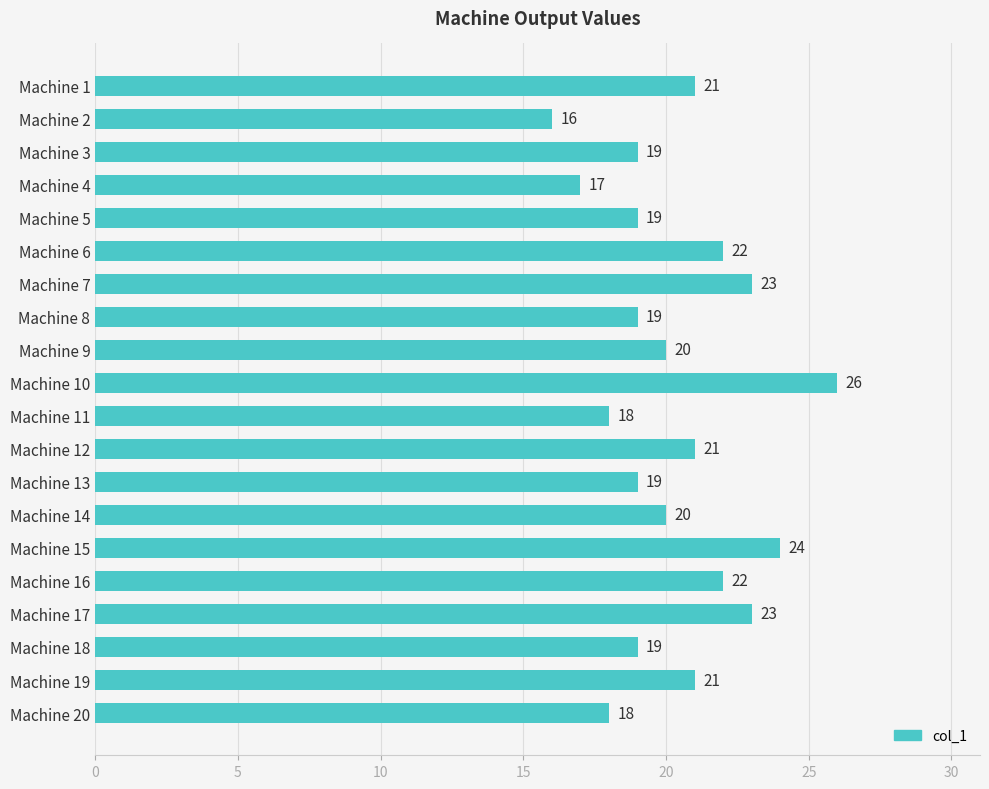

What is the difference between the values at Machine 10 and Machine 17?

3